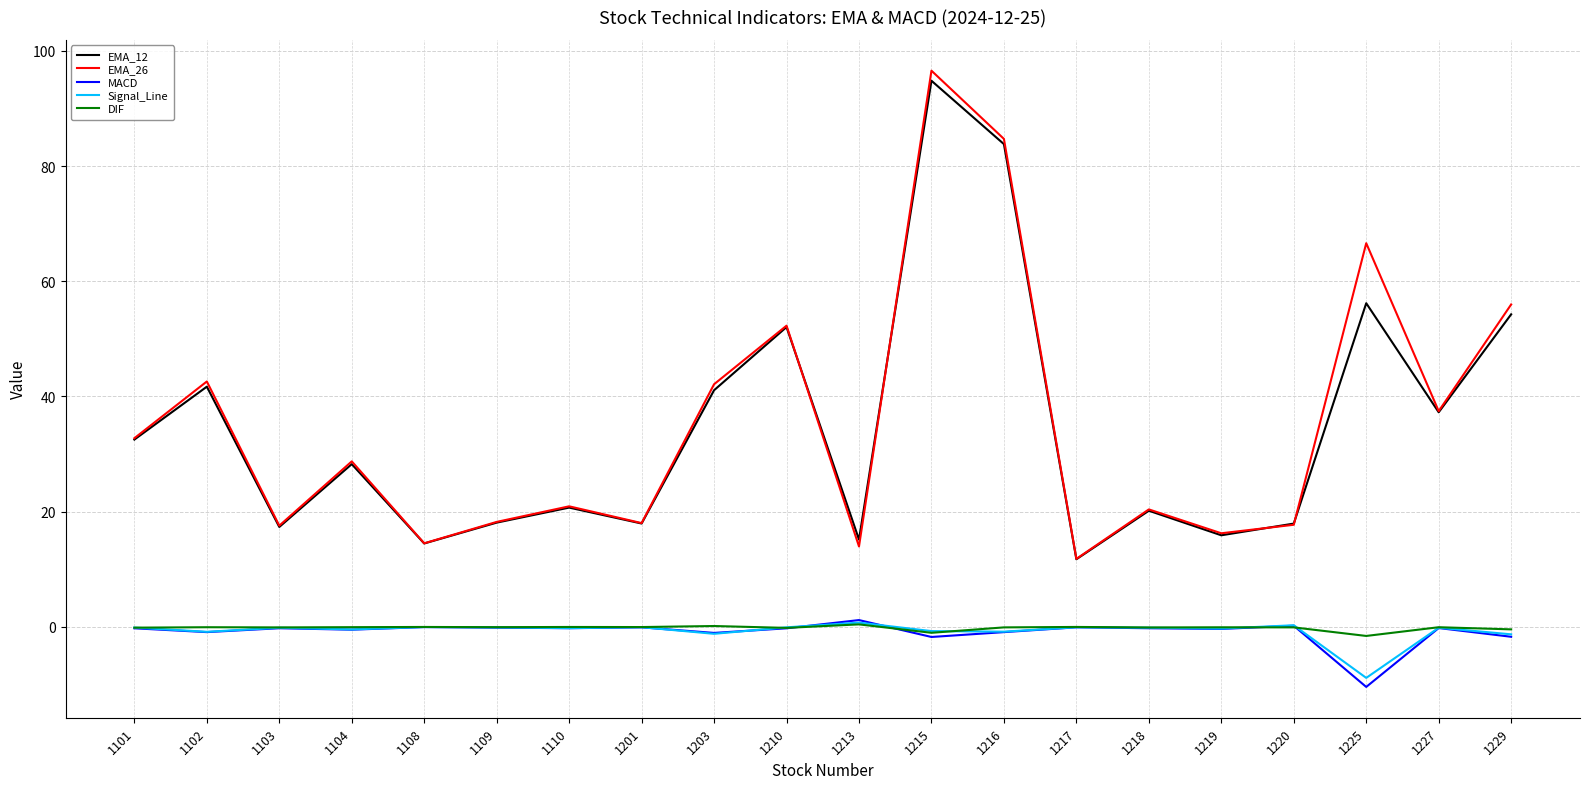

True or false: EMA_26 has a value of 96.6 at 1215.

True